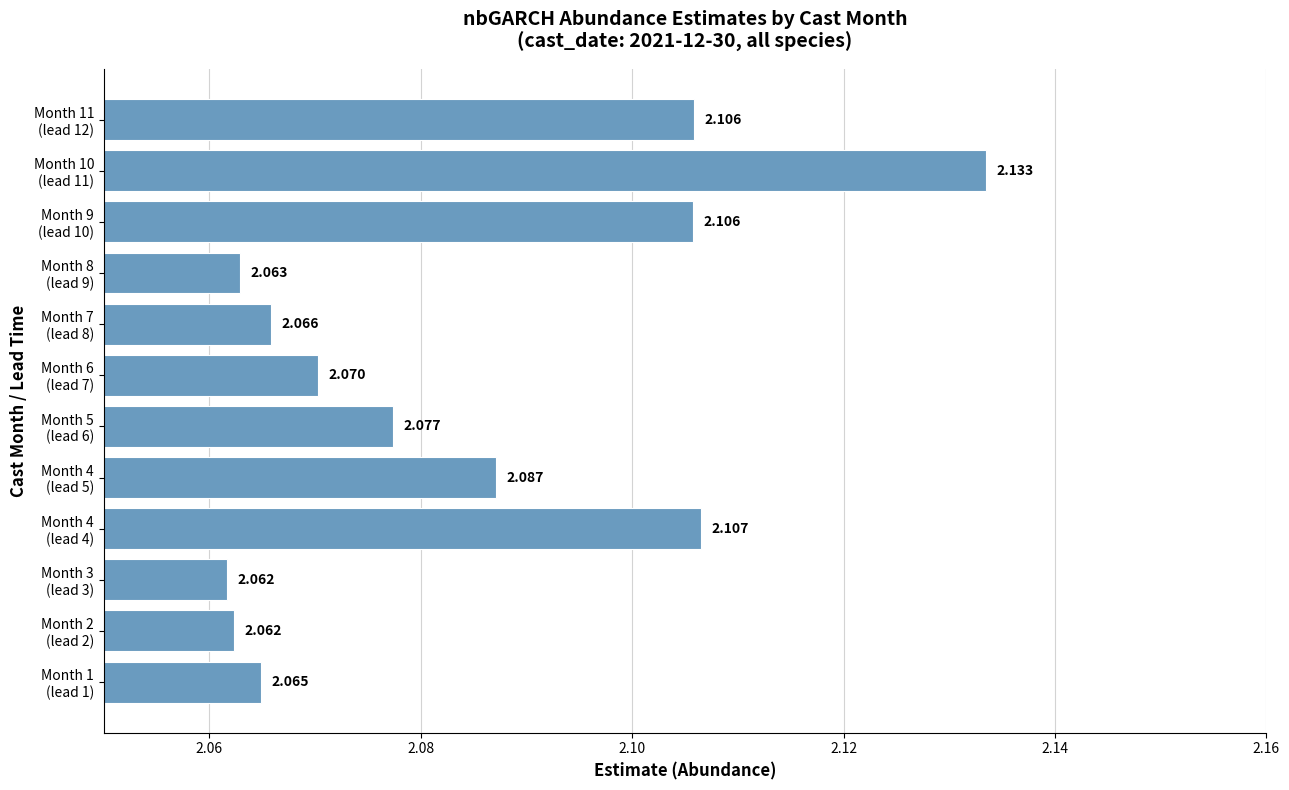

Does the chart contain any negative values?

No